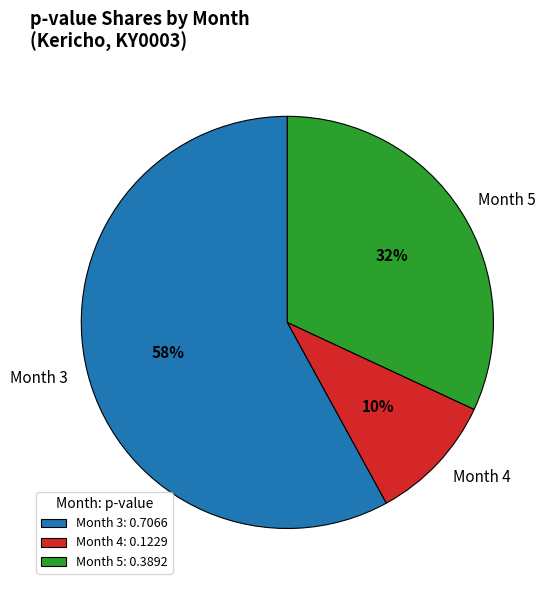

The Month 4 slice represents 10% of the pie. True or false?

True